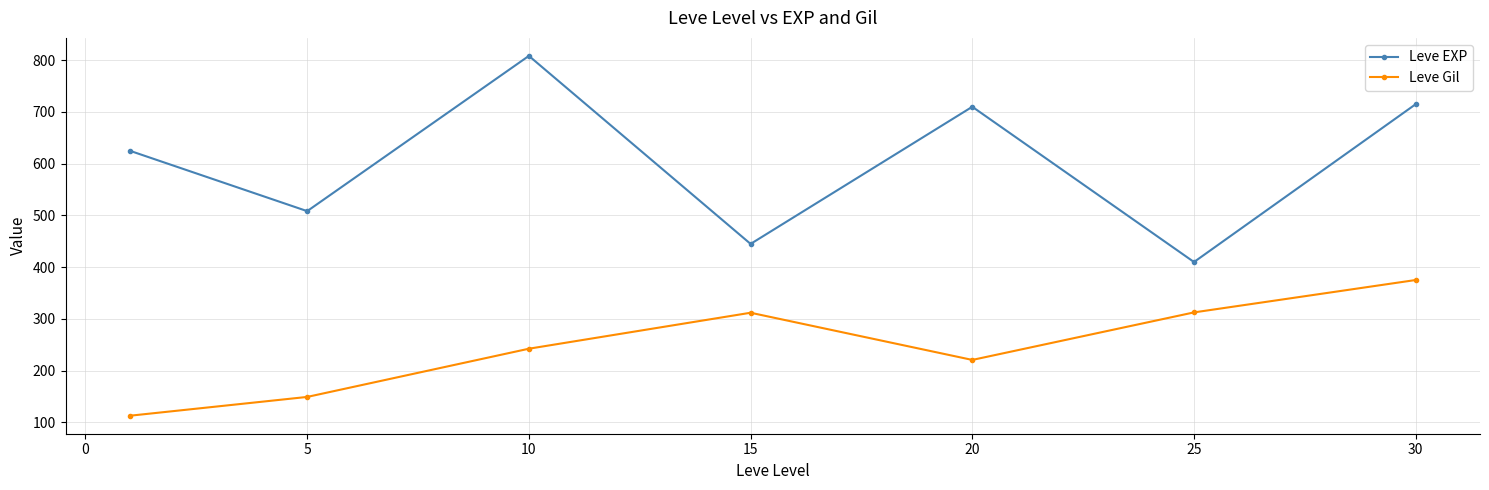

What is the minimum value shown in the chart?

113.0